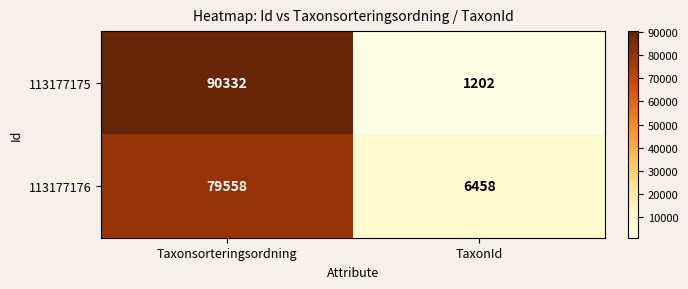

What is the difference between the 113177176 values at Taxonsorteringsordning and TaxonId?

73100